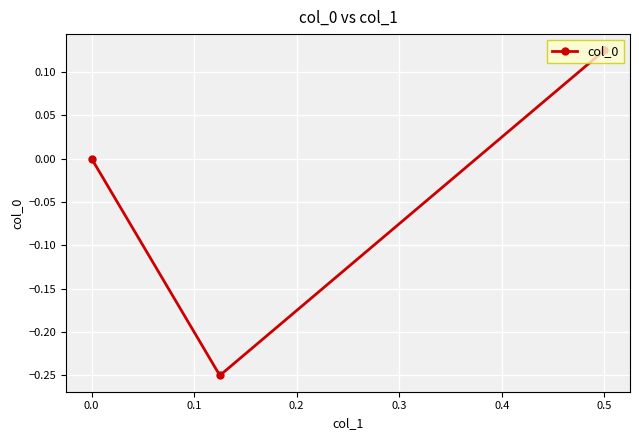

At which label is the value closest to 0?

0.0